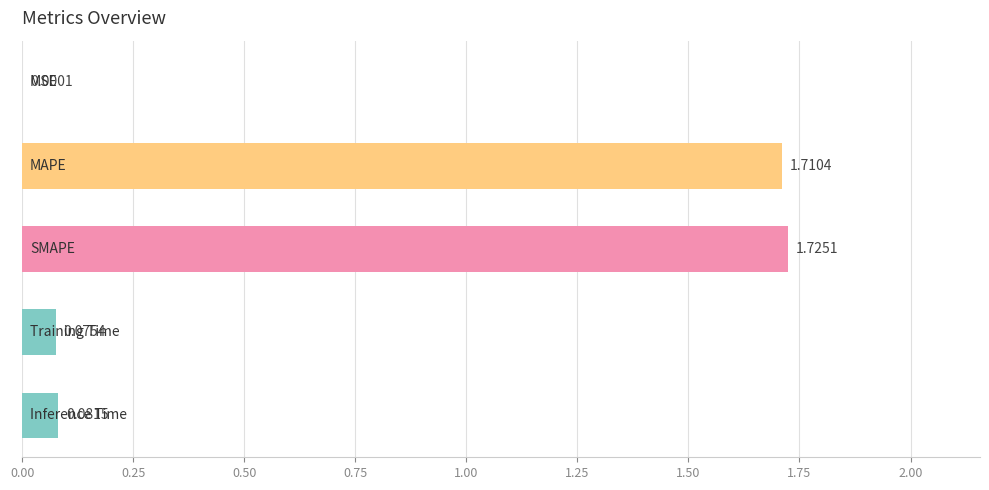

What is the sum of all values?

3.6